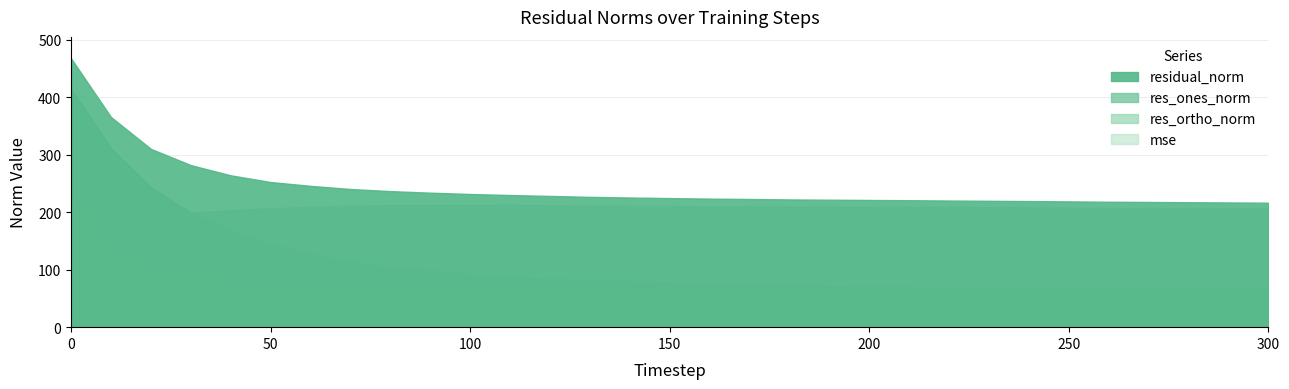

Rank the series at 220 from highest to lowest value.

residual_norm, res_ortho_norm, res_ones_norm, mse